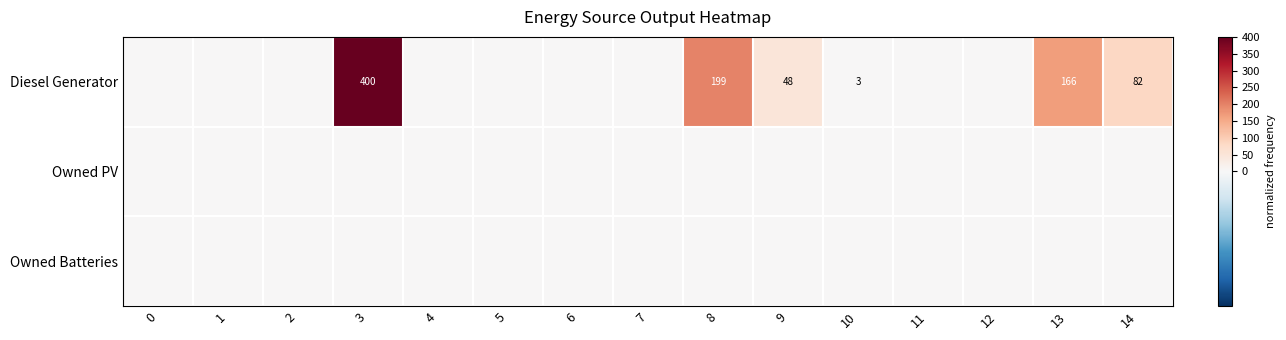

The Diesel Generator series shows 3 at 10. True or false?

True